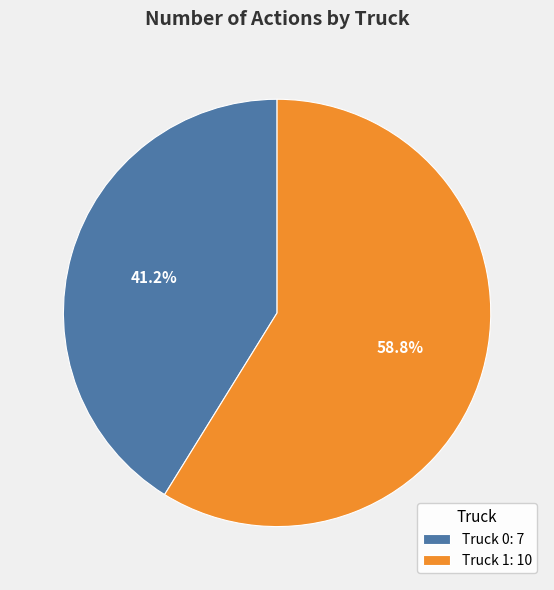

To the nearest percent, what is the difference between the Truck 0 and Truck 1 slice percentages?

18%